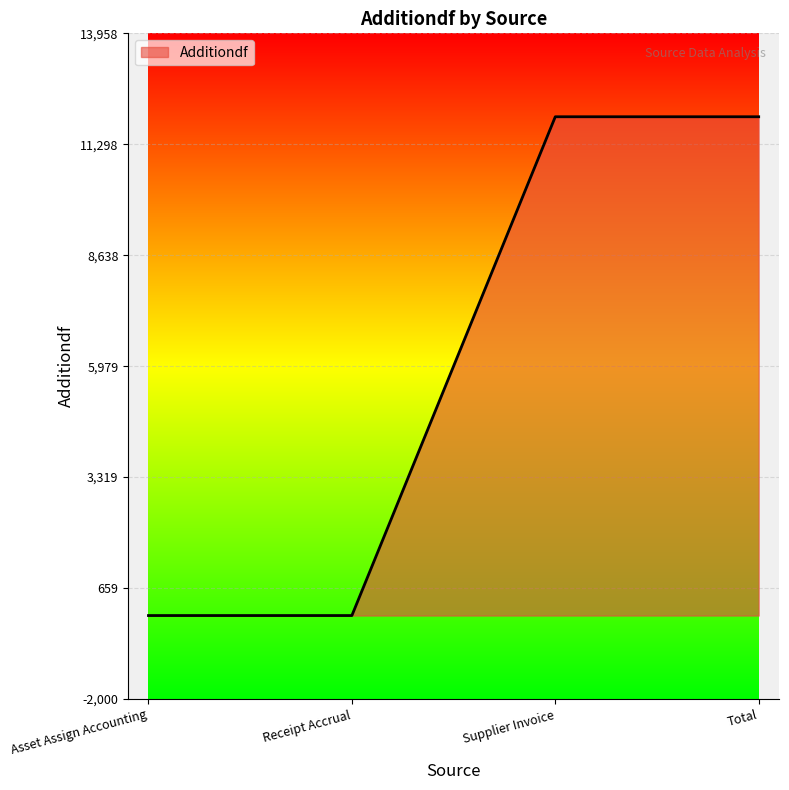

What is the difference between the values at Total and Receipt Accrual?

11958.0